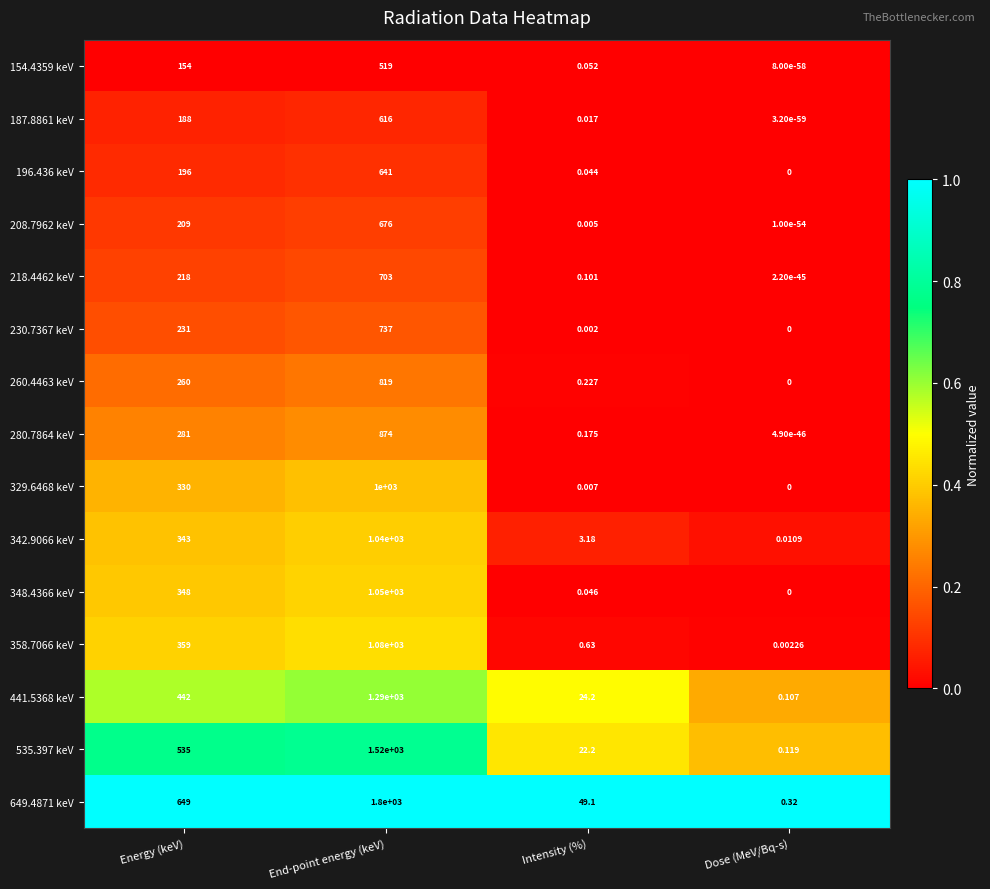

Which category has the highest value across all series?

End-point energy (keV)